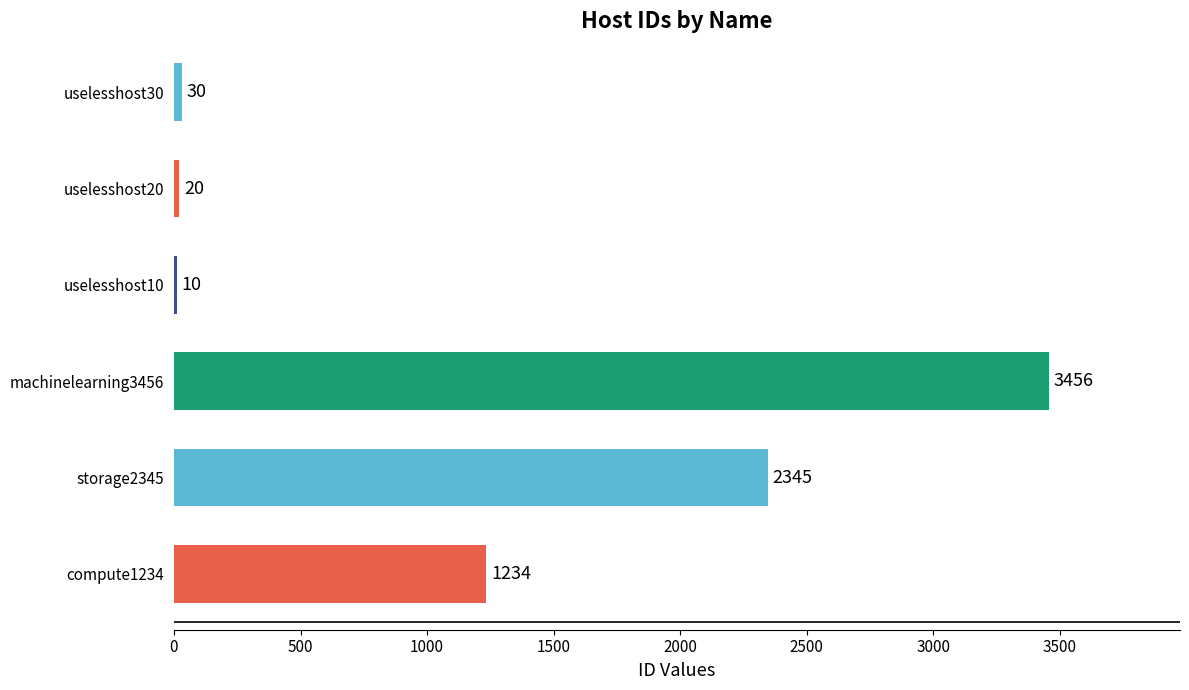

What value does the data have at machinelearning3456, to the nearest 100?

3500